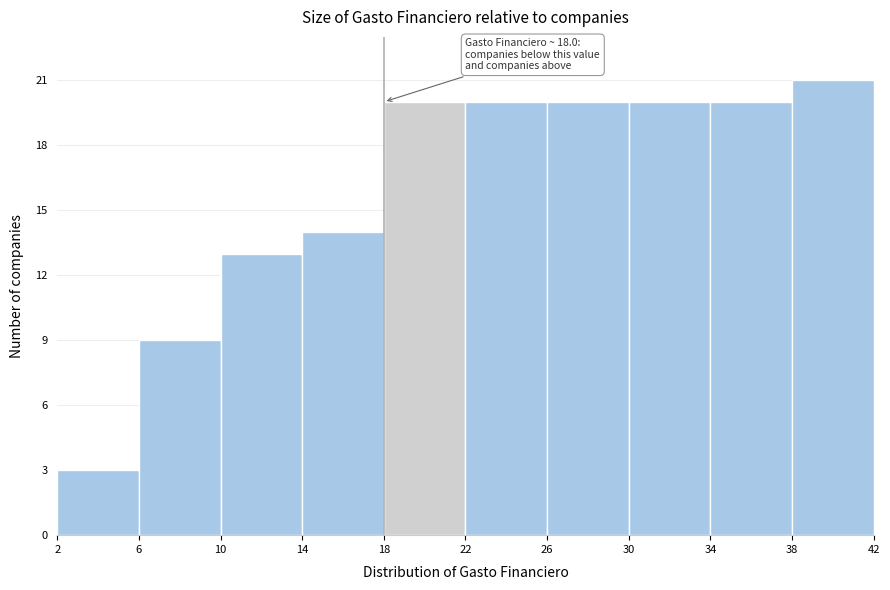

Which range on the x-axis has the tallest bar?

38 to 42